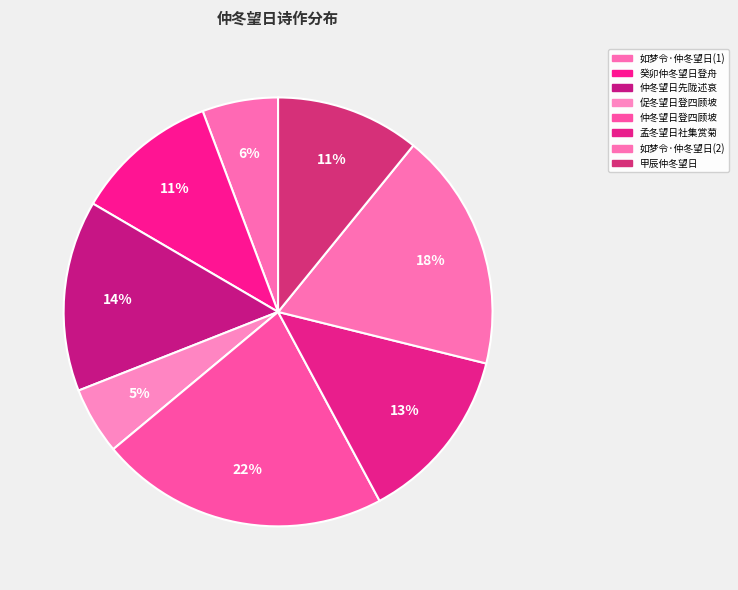

How many slices are in this pie chart?

8